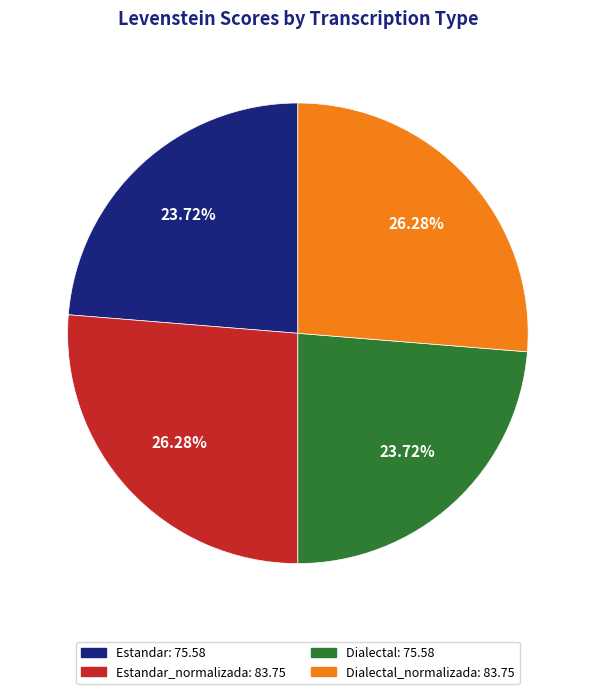

Between Dialectal_normalizada: 83.75 and Dialectal: 75.58, which is larger?

Dialectal_normalizada: 83.75